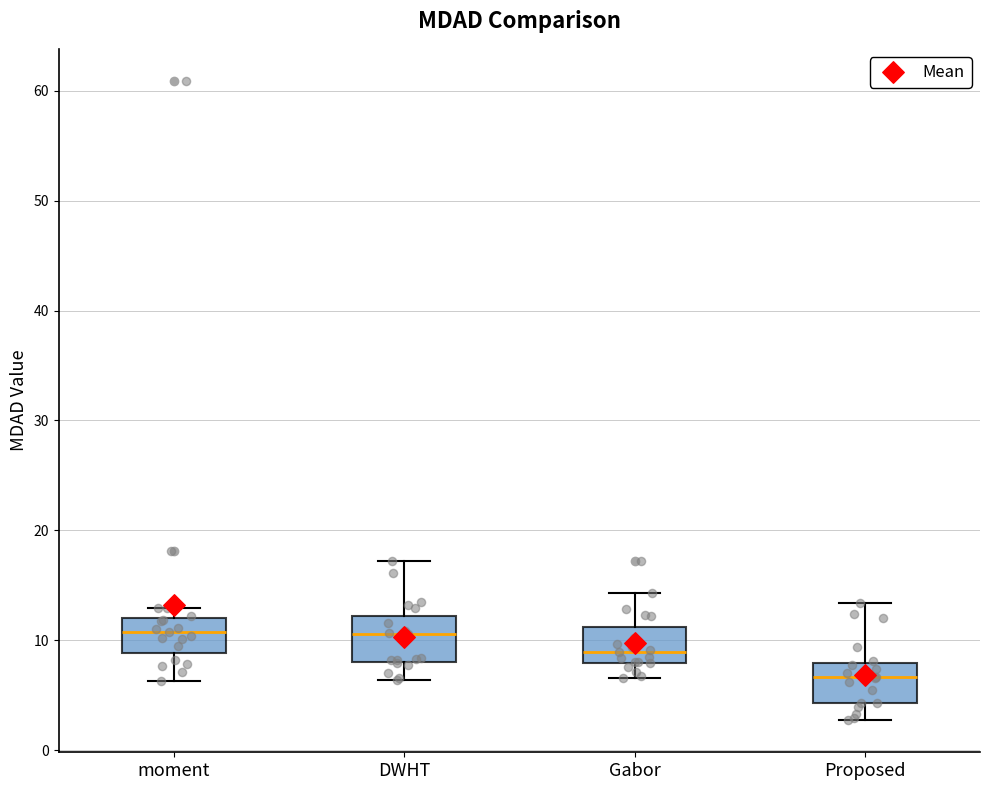

Where is the lower edge of the box for DWHT on the y-axis? The values are not printed on the chart, so give them approximately, as read against the axis.

8